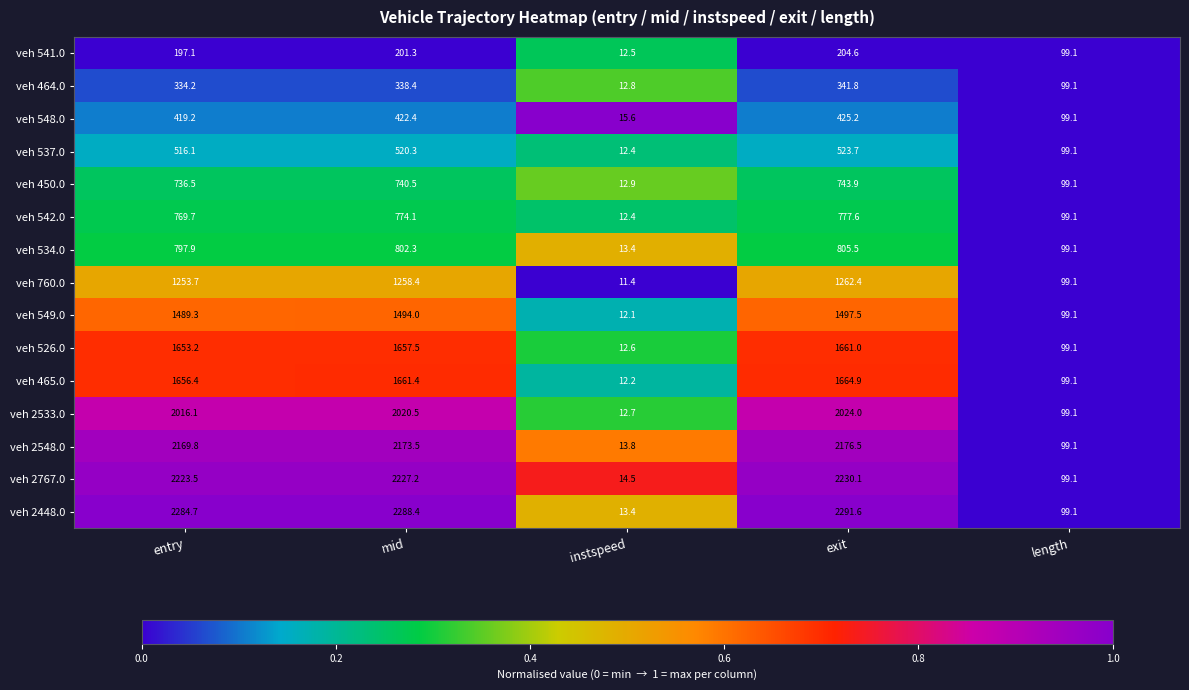

How many series are shown in this chart?

15